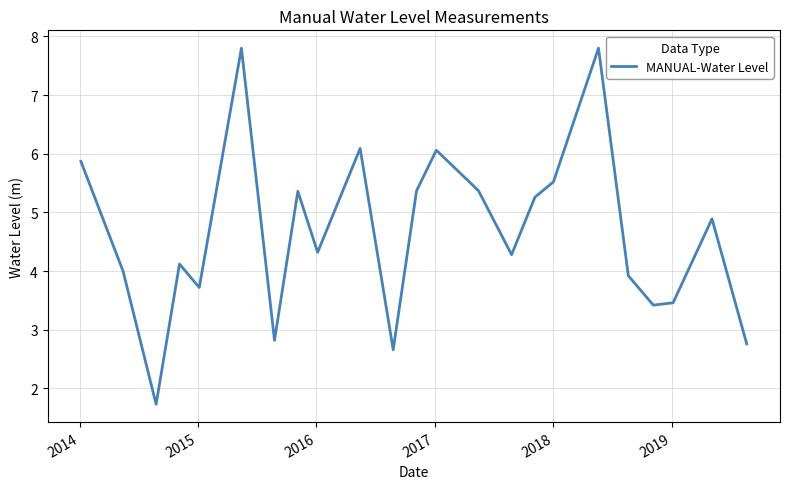

What is the difference between the maximum and minimum values?

6.1